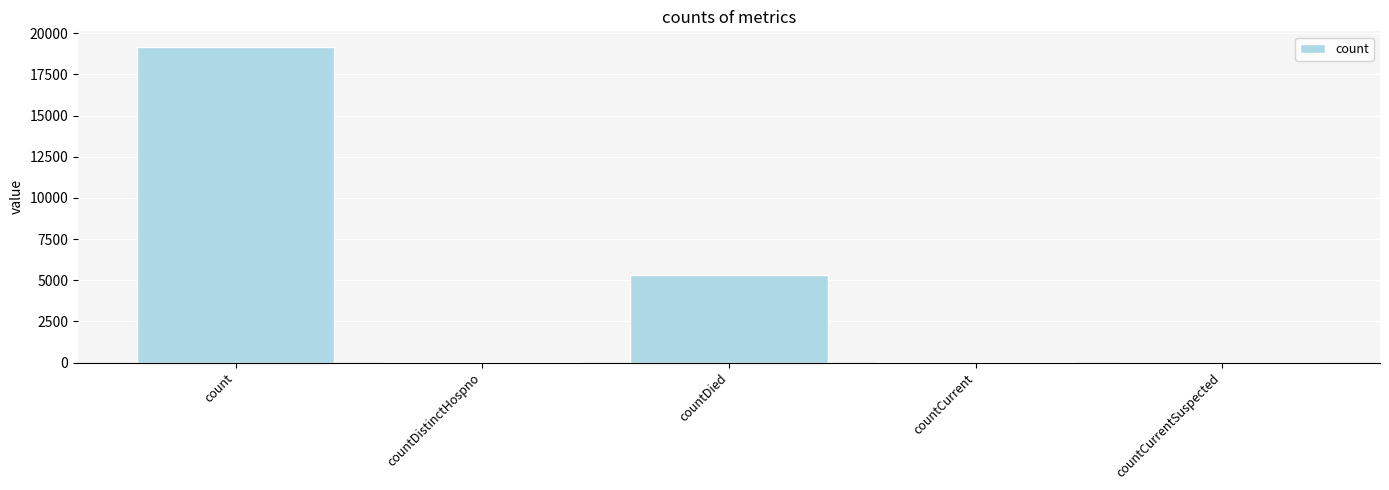

Which category has the highest value across all series?

count